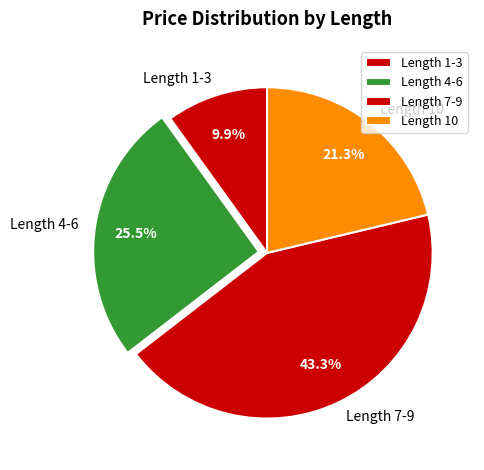

Rank the categories by value from lowest to highest.

Length 1-3, Length 10, Length 4-6, Length 7-9